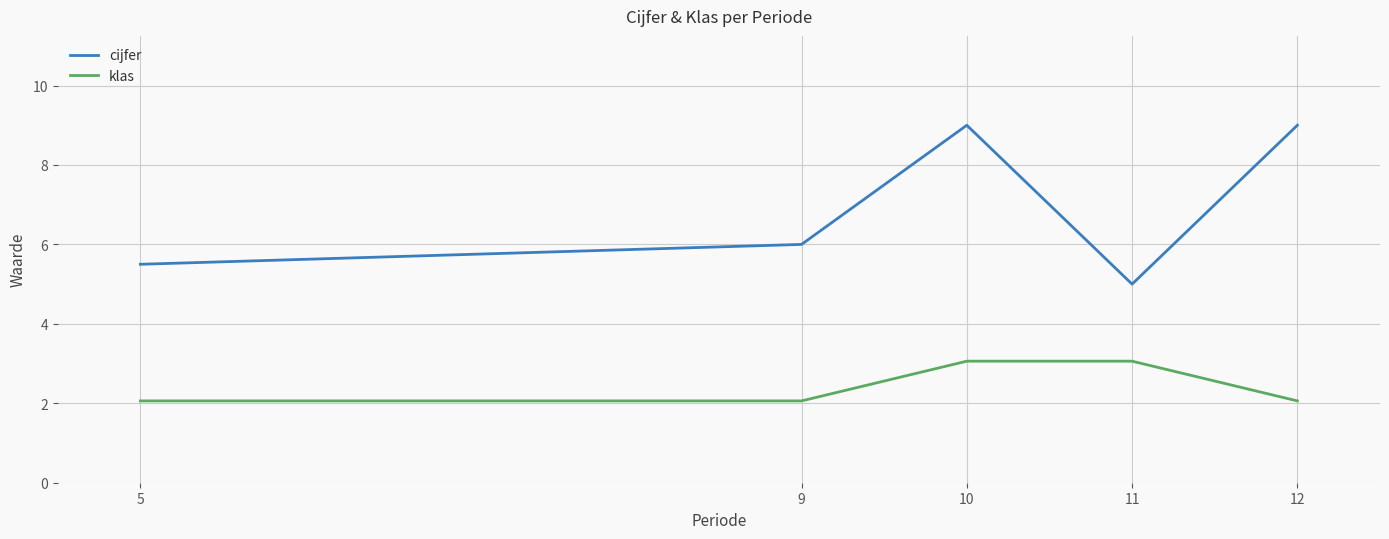

What is the difference between the highest and lowest values at 5?

3.4